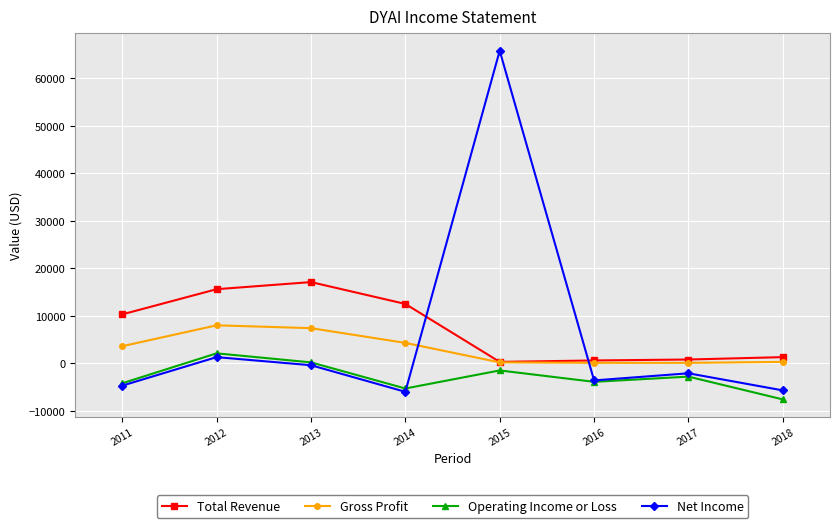

What is the difference between the maximum and minimum values in the Total Revenue series?

16800